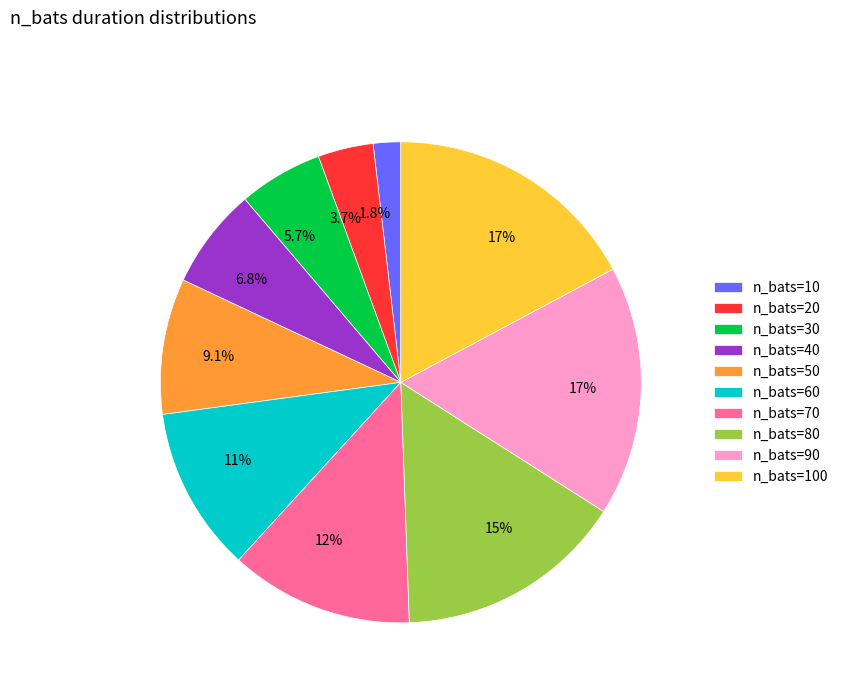

What portion of the pie excludes n_bats=40?

93.2%